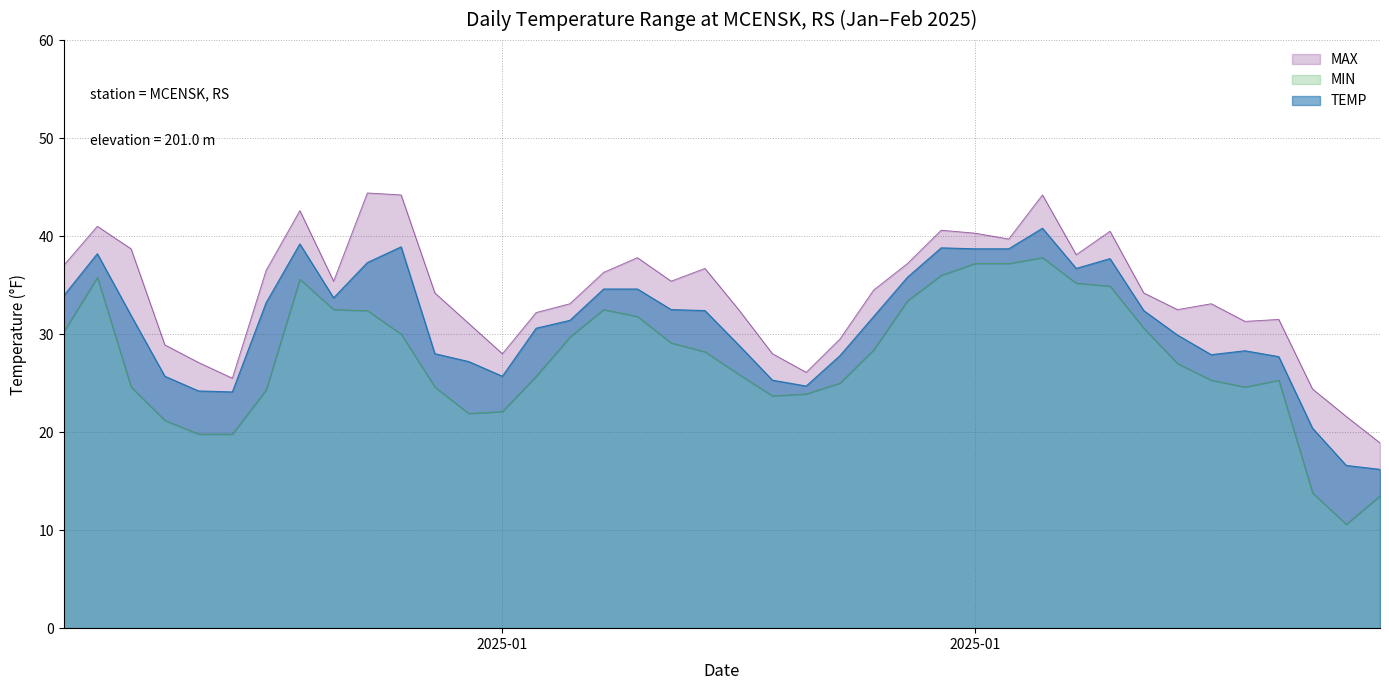

What is the difference between the second highest and minimum values in the MIN series?

26.6